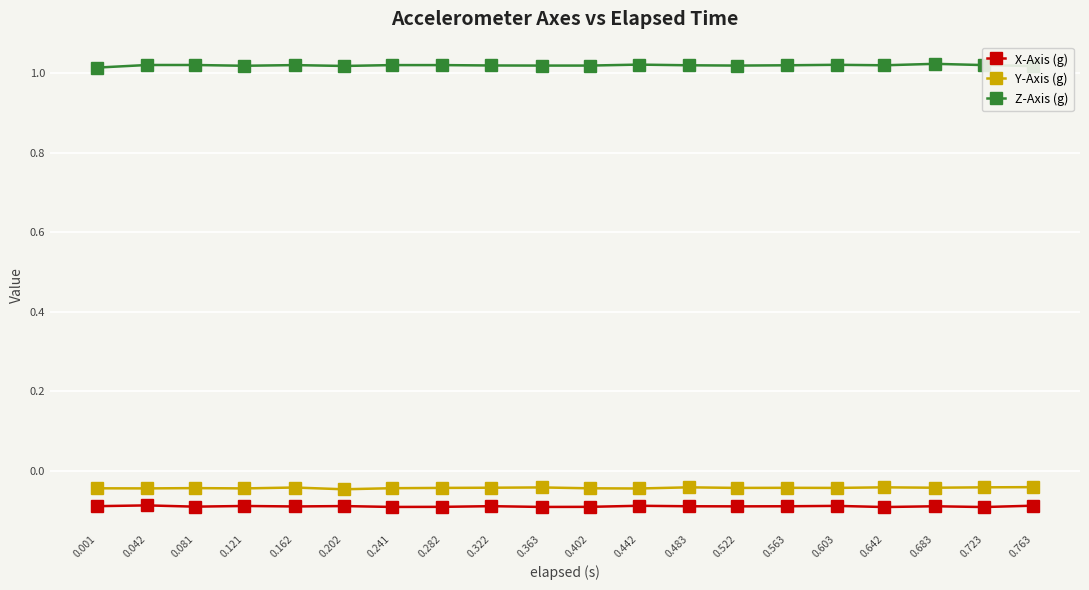

True or false: X-Axis (g) has a value of -0.1 at 0.322.

True